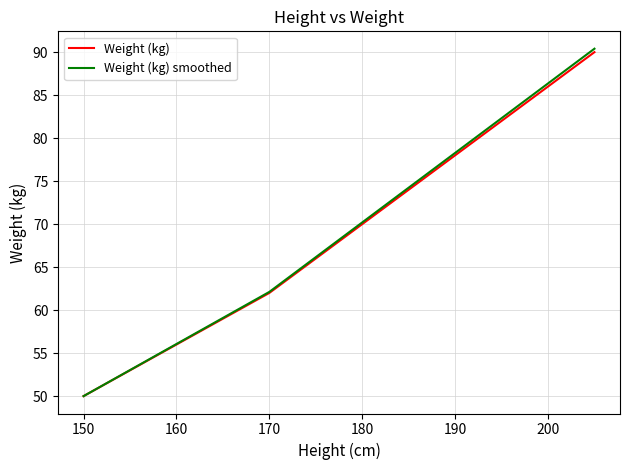

Which series has the largest range (max minus min)?

Weight (kg) smoothed